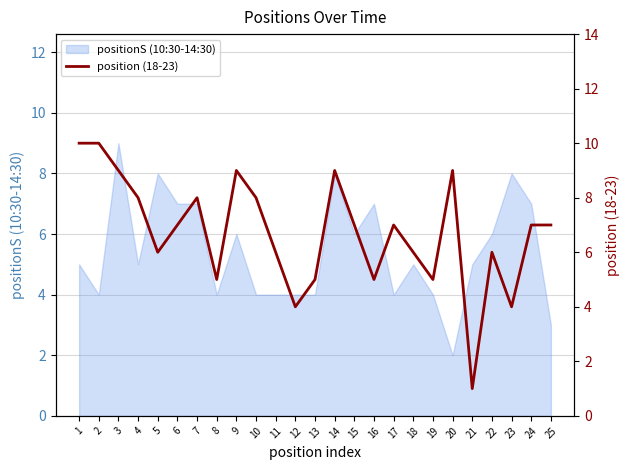

What is the difference between the maximum and minimum values?

9